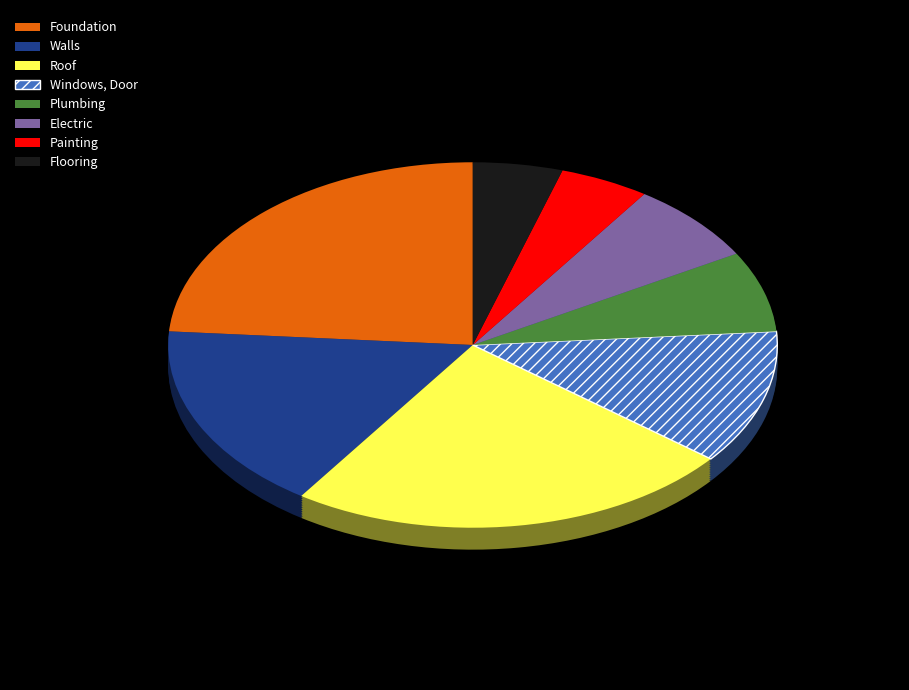

True or false: Flooring accounts for 1% of the total.

False